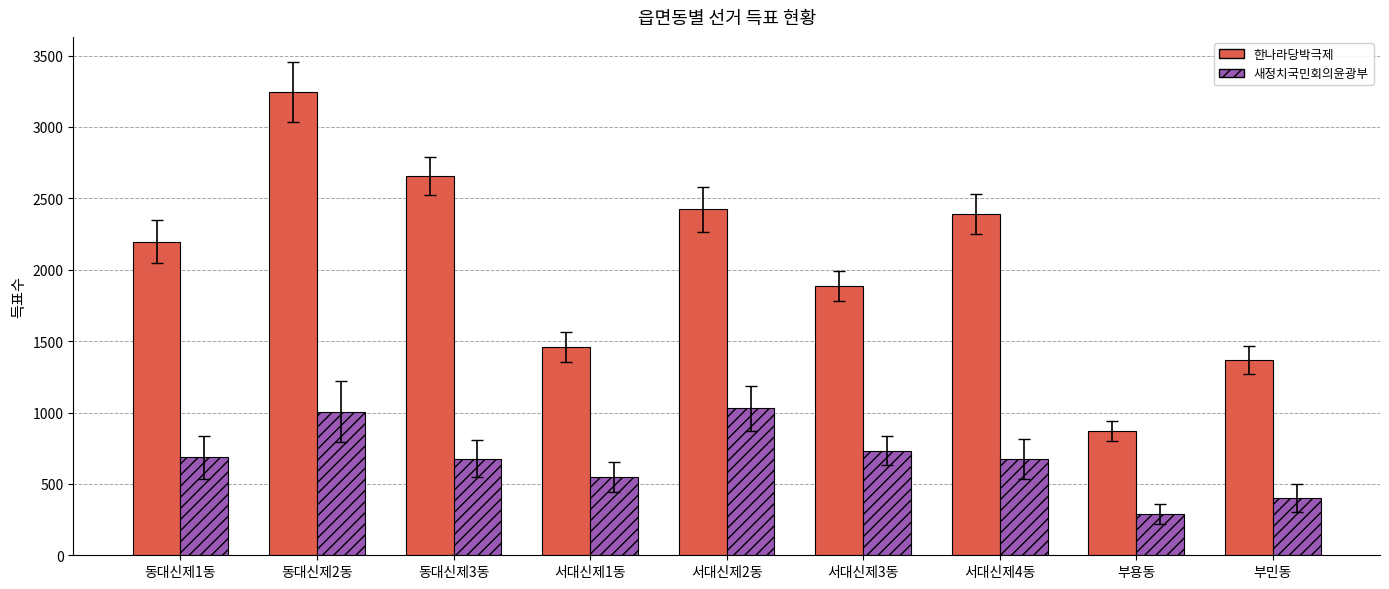

What is the total value across all series at 동대신제1동?

2883